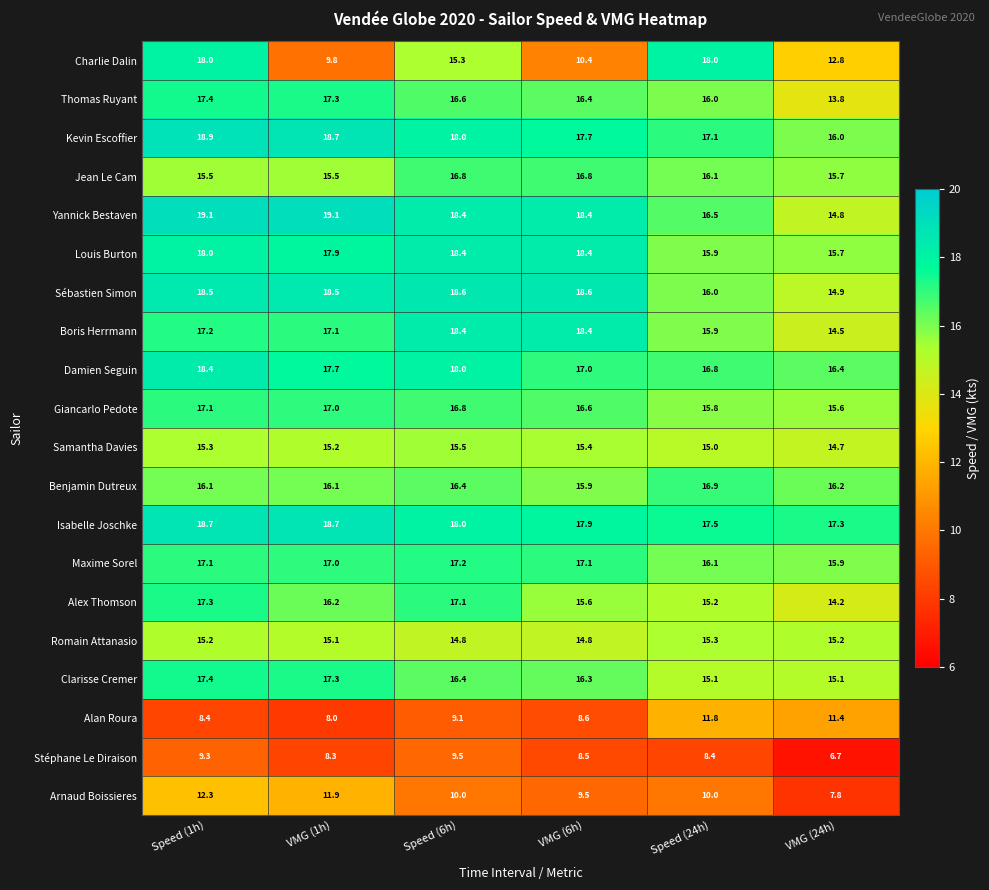

Which series has the largest total across all categories?

Isabelle Joschke